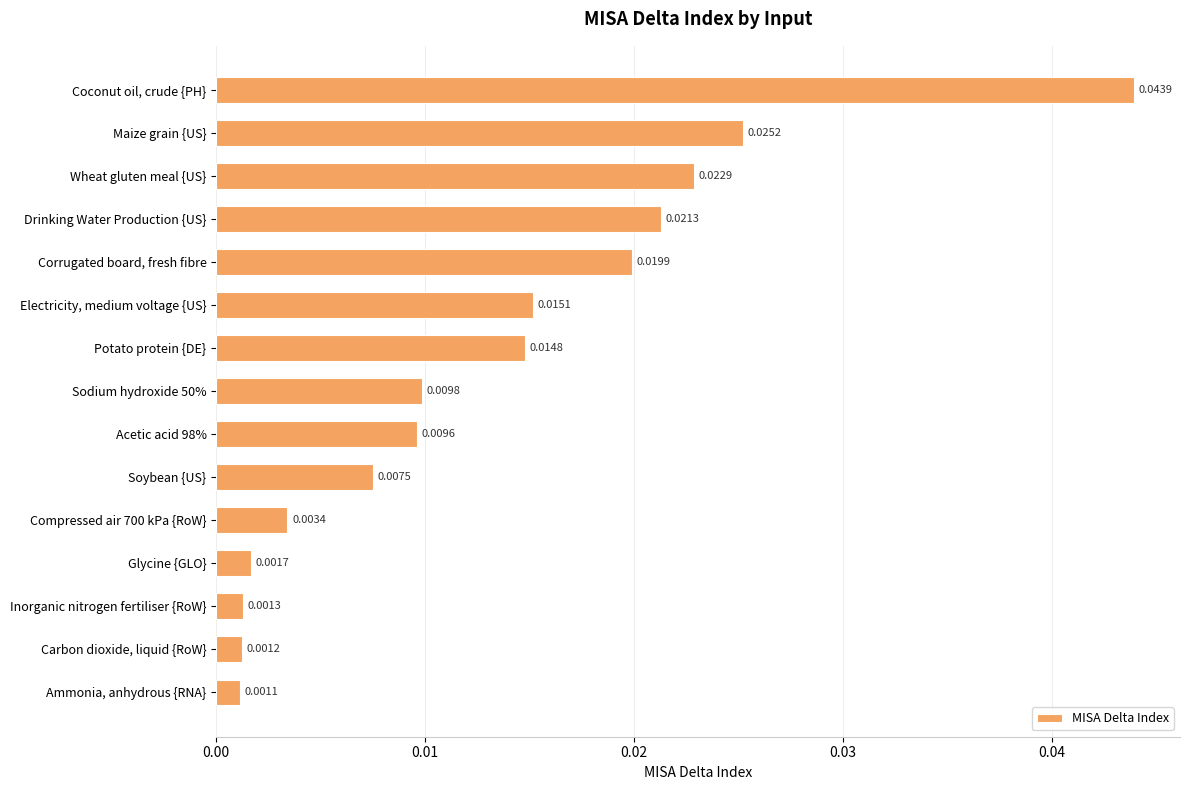

What is the sum of all values?

0.2